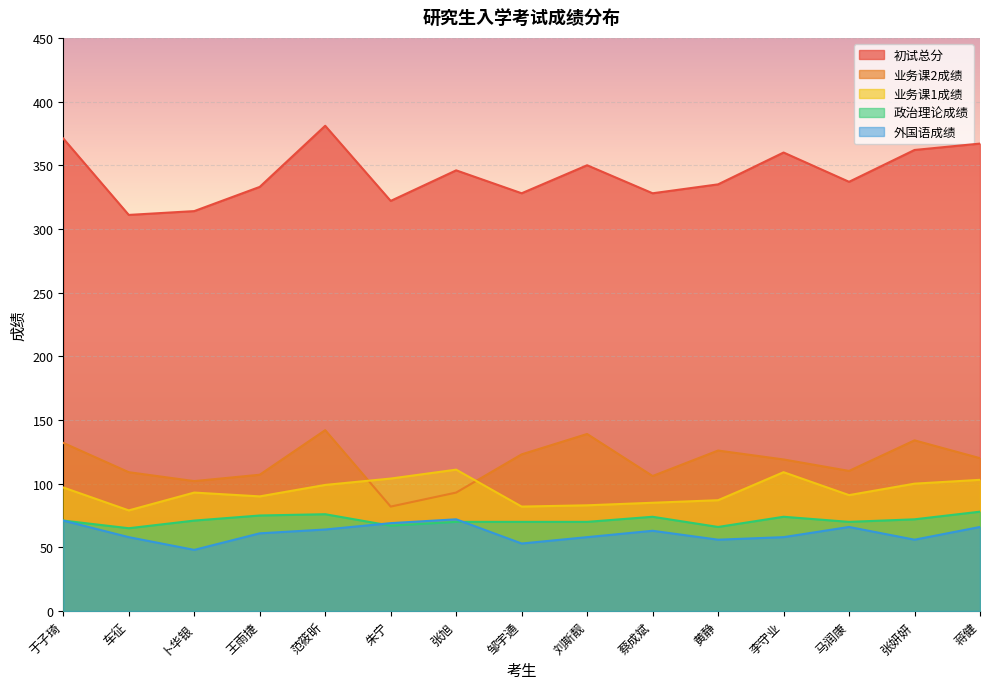

Reading left to right, extract all data points from this chart.

初试总分: 371	311	314	333	381	322	346	328	350	328	335	360	337	362	367
业务课1成绩: 97	79	93	90	99	104	111	82	83	85	87	109	91	100	103
业务课2成绩: 132	109	102	107	142	82	93	123	139	106	126	119	110	134	120
外国语成绩: 71	58	48	61	64	69	72	53	58	63	56	58	66	56	66
政治理论成绩: 71	65	71	75	76	67	70	70	70	74	66	74	70	72	78